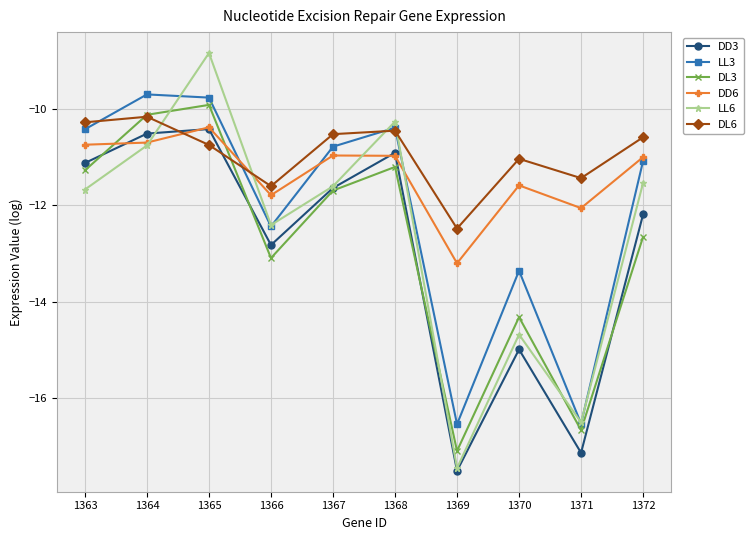

At which category is the sum across all series the highest?

1365